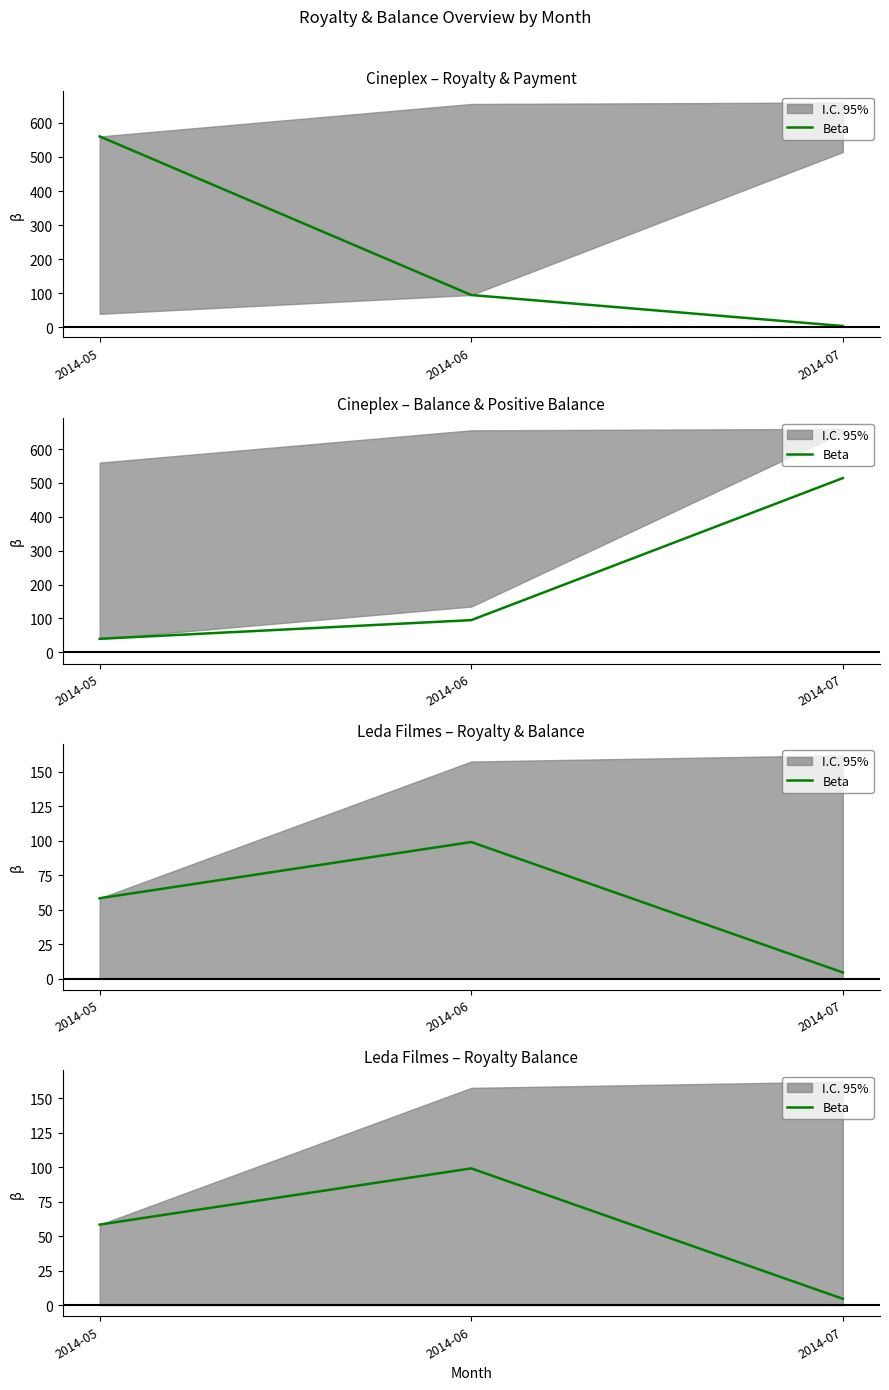

List the labels in order of value, smallest first.

2014-07, 2014-05, 2014-06